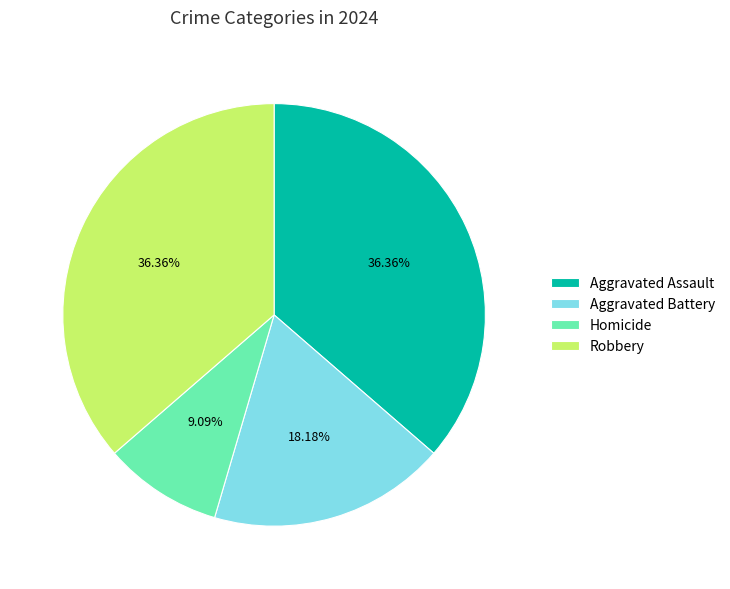

To the nearest percent, what portion does Aggravated Assault represent?

36%